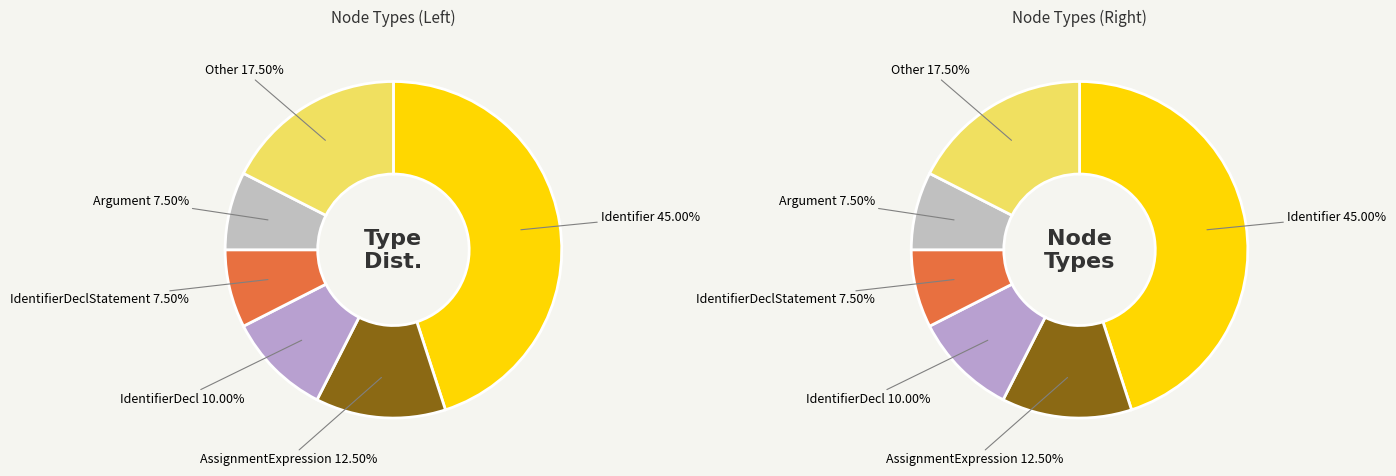

To the nearest percent, what is the difference between the Identifier and AssignmentExpression slice percentages?

32%